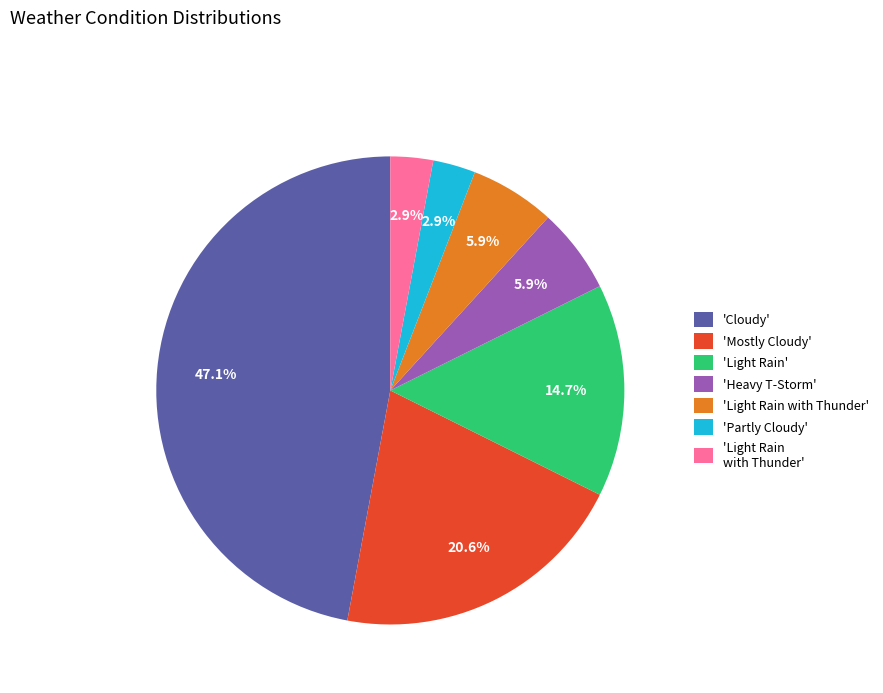

Is there any slice that represents more than half of the pie?

No